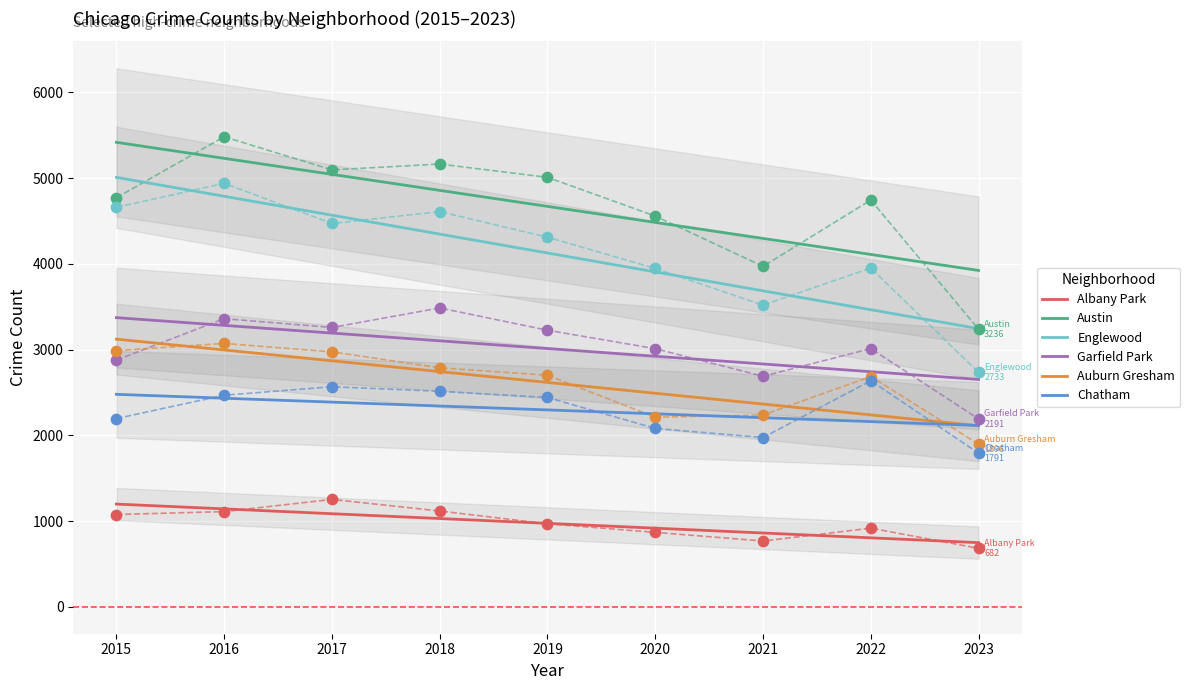

What is the total value across all series at 2019?

17691.4